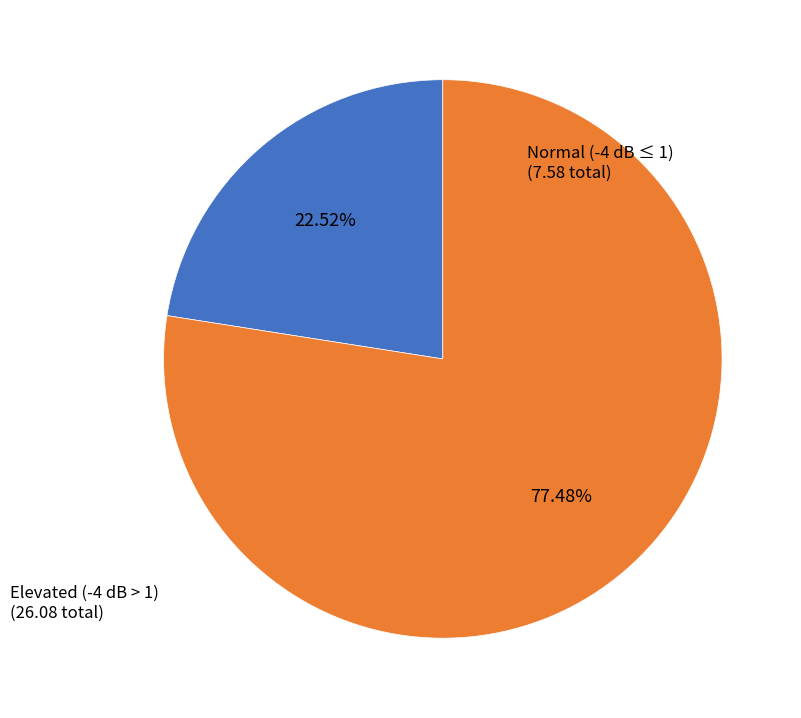

Is there a majority slice in this chart?

Yes